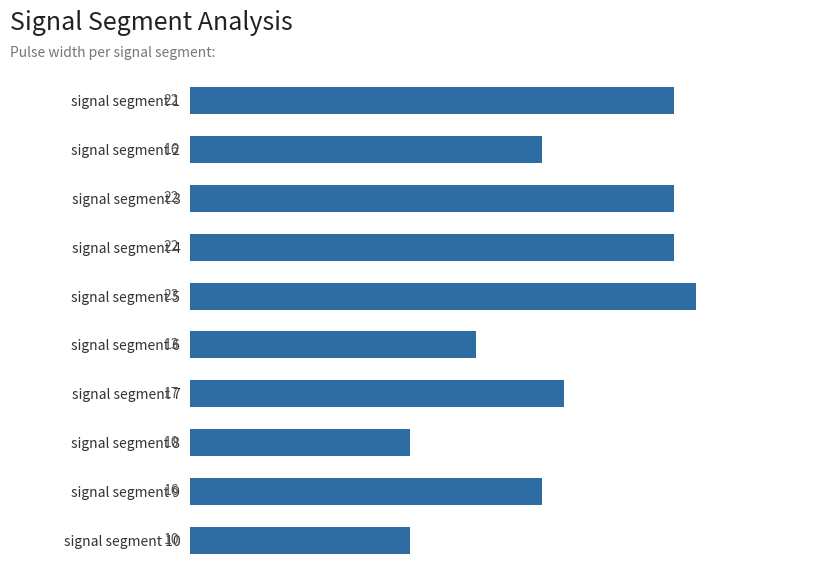

What is the average value?

17